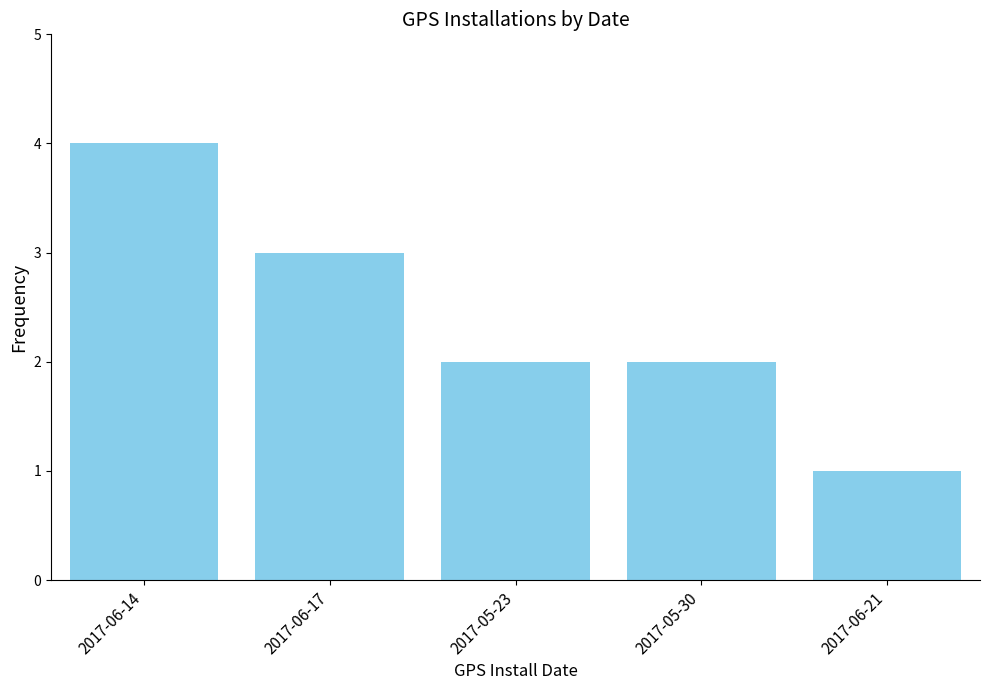

Does the chart contain stacked bars?

No